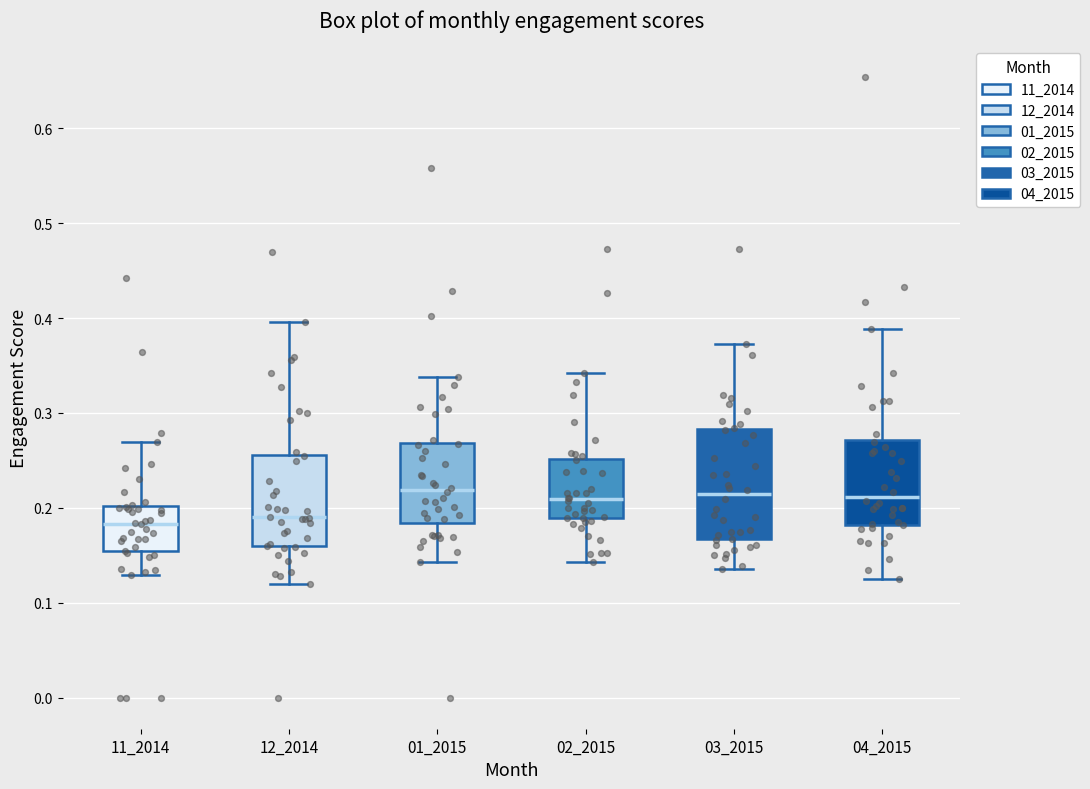

Reading left to right, read every box against the y-axis: the position of its median line, the range the box covers, and the ends of its whiskers. The values are not printed on the chart, so give them approximately, as read against the axis.

11_2014: median 0.18, box 0.15 to 0.20, whiskers 0.13 to 0.27
12_2014: median 0.19, box 0.16 to 0.26, whiskers 0.12 to 0.40
01_2015: median 0.22, box 0.18 to 0.27, whiskers 0.14 to 0.34
02_2015: median 0.21, box 0.19 to 0.25, whiskers 0.14 to 0.34
03_2015: median 0.21, box 0.17 to 0.28, whiskers 0.14 to 0.37
04_2015: median 0.21, box 0.18 to 0.27, whiskers 0.13 to 0.39